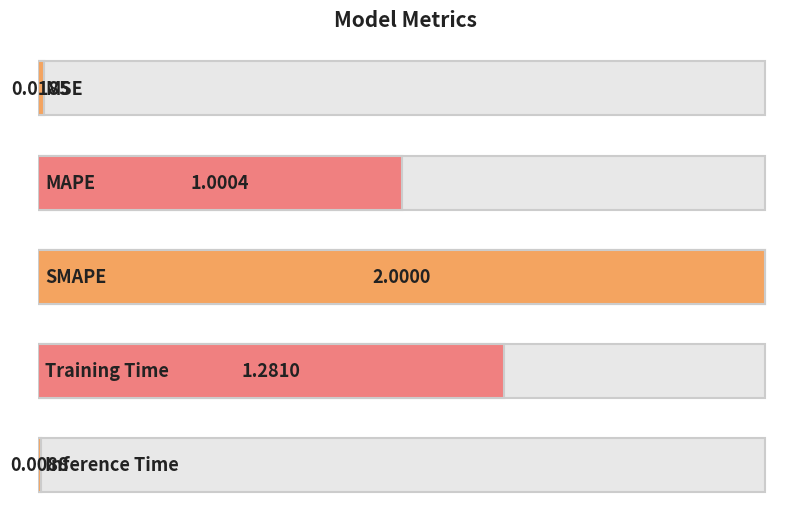

Between Training Time and Inference Time, which is larger?

Training Time